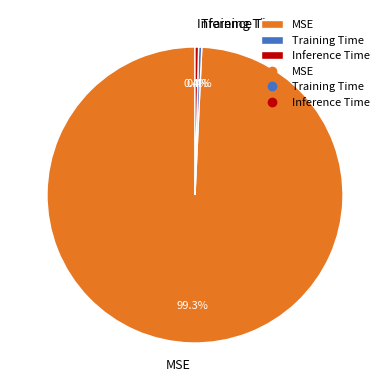

How many segments does this pie chart have?

3